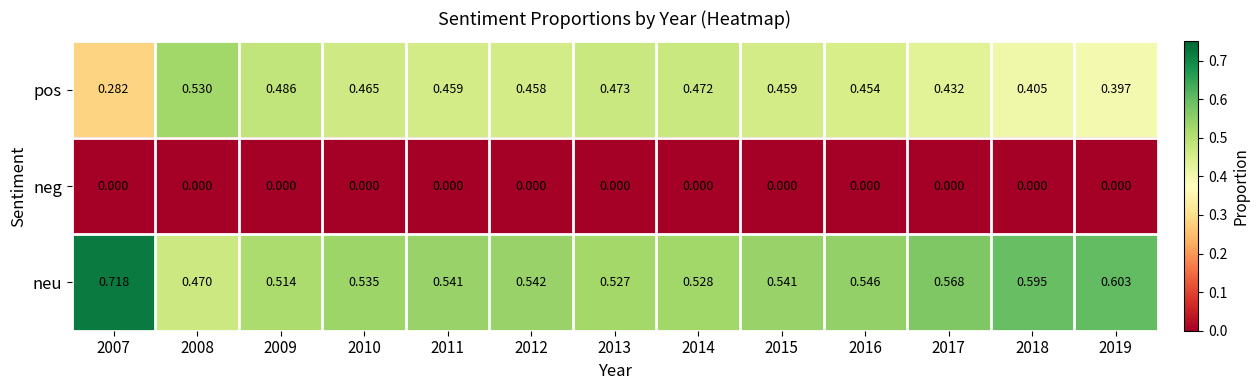

Is the value of pos at 2012 greater than the value of neg at 2008?

Yes